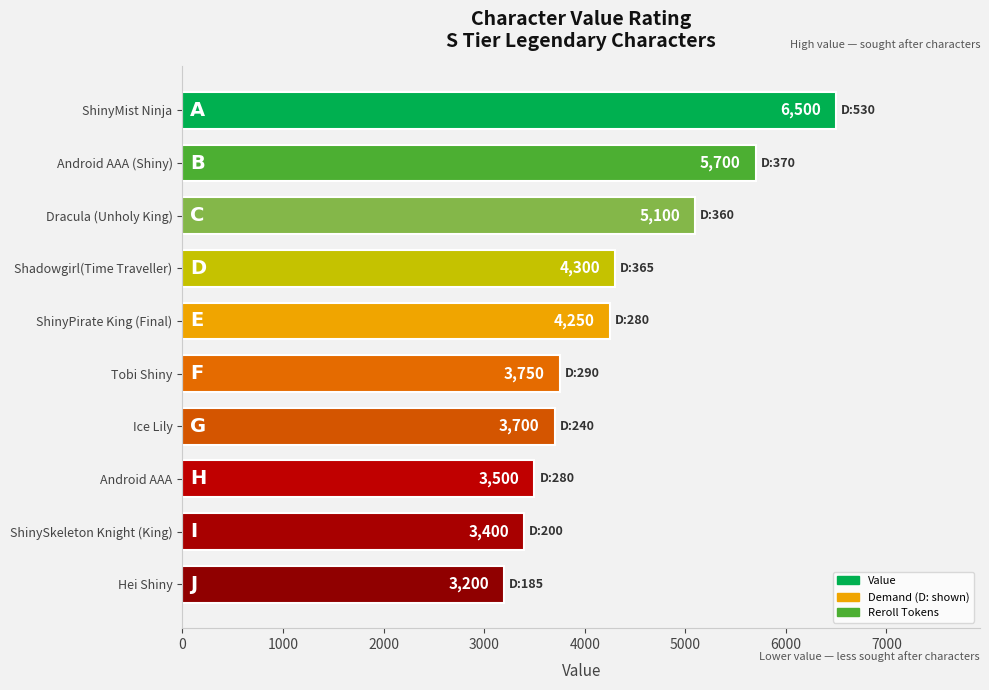

What is the ratio of the value at Shadowgirl(Time Traveller) to the value at Dracula (Unholy King)?

0.8